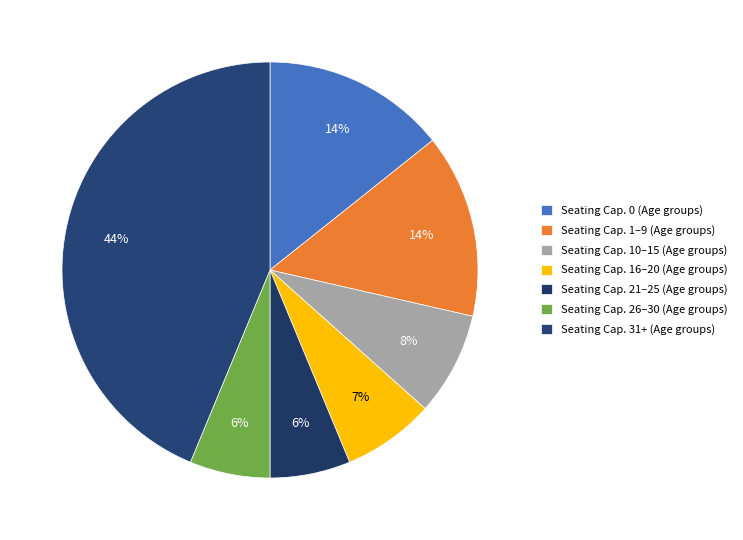

Count the number of slices in the pie.

7